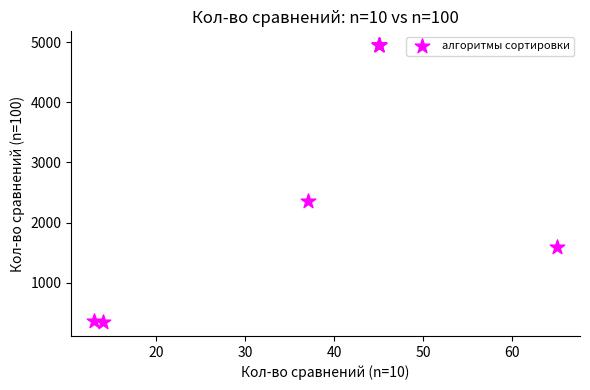

What Y value in the scatter plot is closest to 2647?

2362